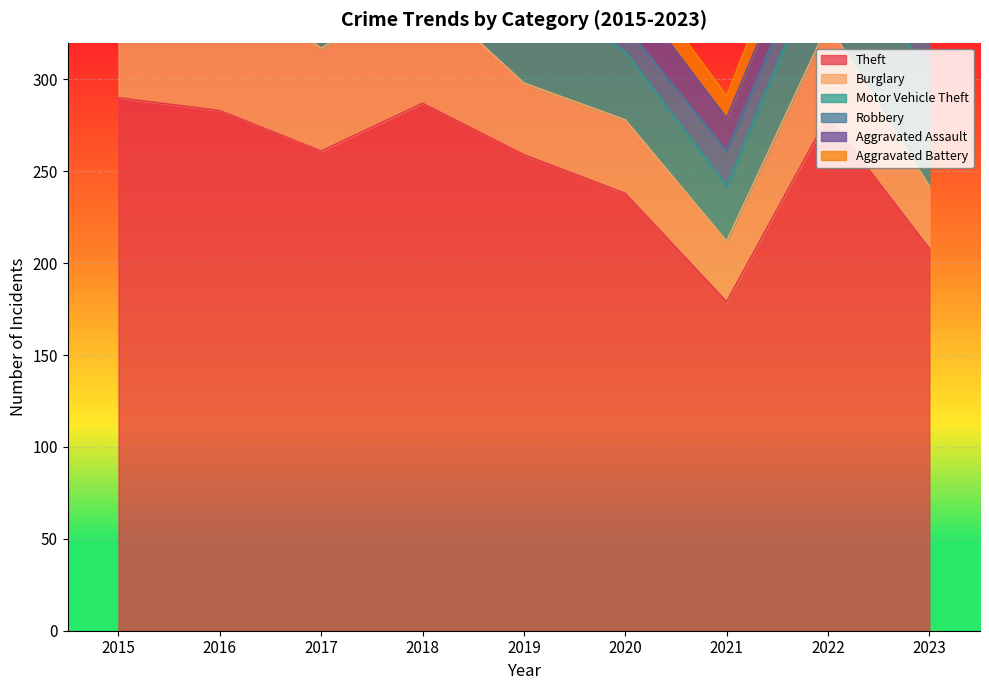

True or false: Motor Vehicle Theft and Robbery intersect in this chart.

False